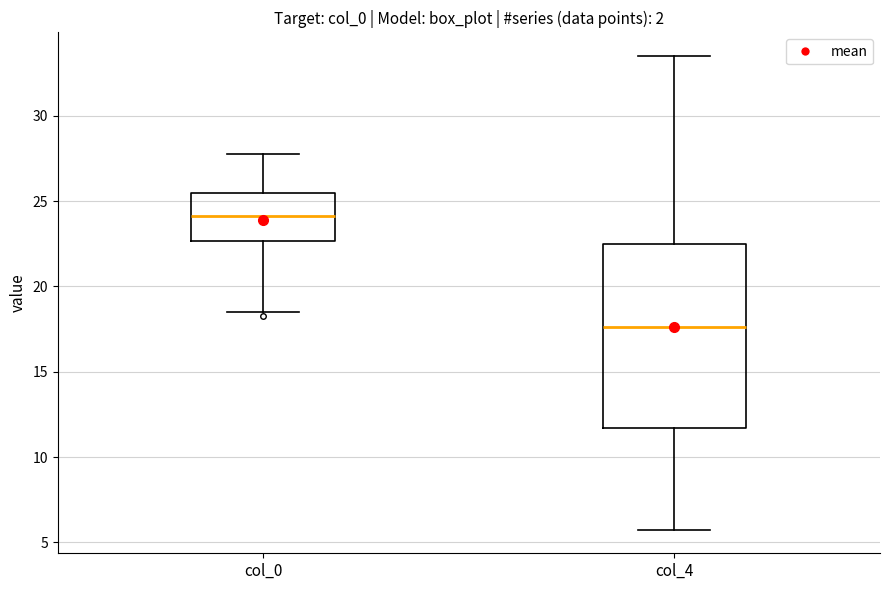

Which box's median line is the lowest?

col_4